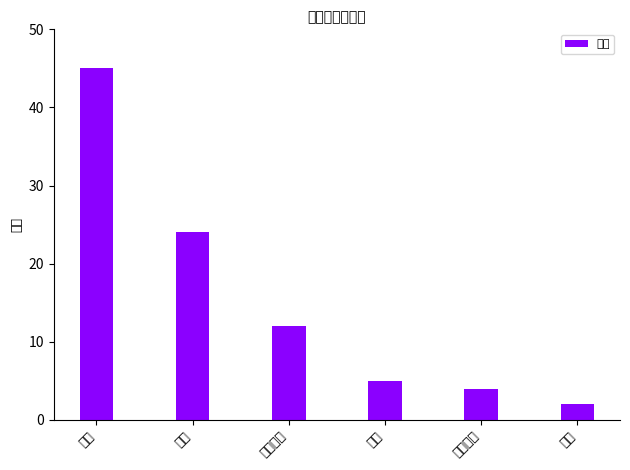

What is the change in value from 驱动 to 文件系统?

-33